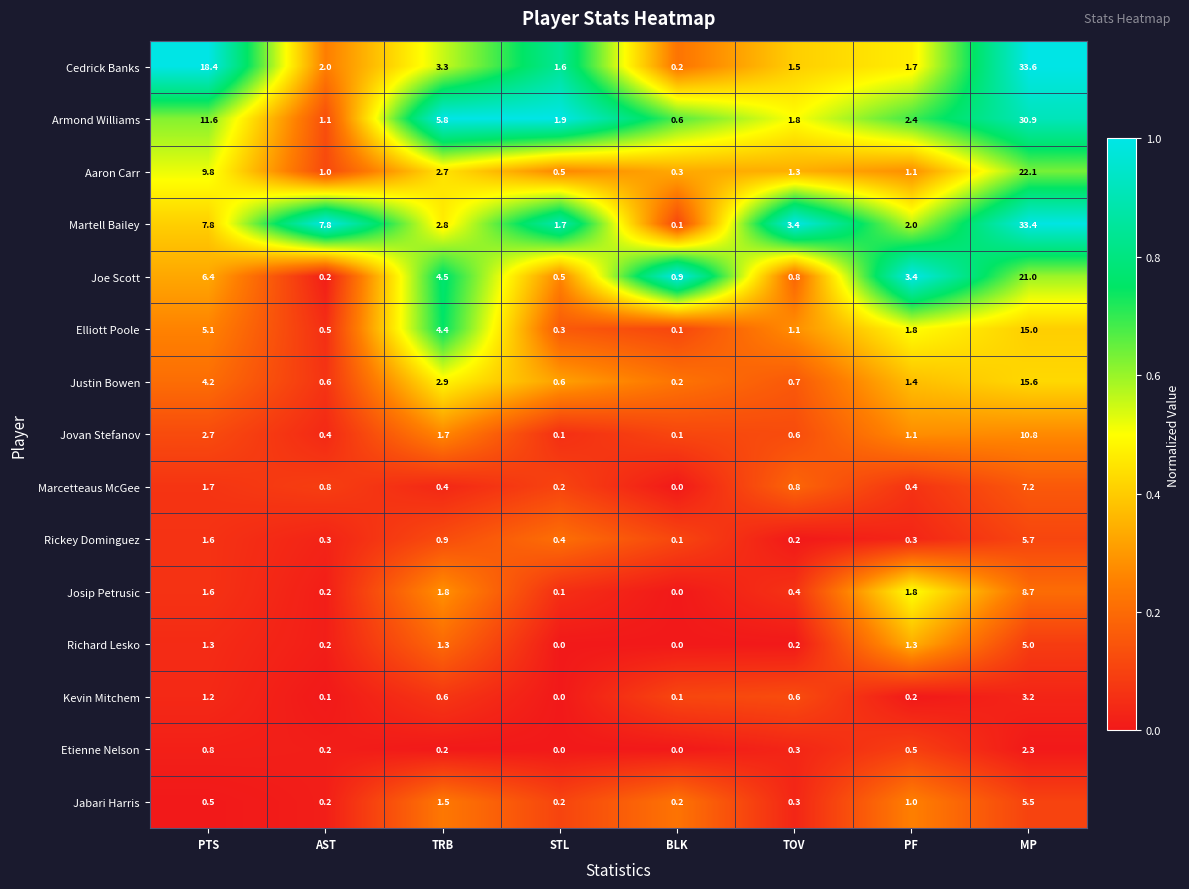

At how many categories does at least one series exceed 0?

8